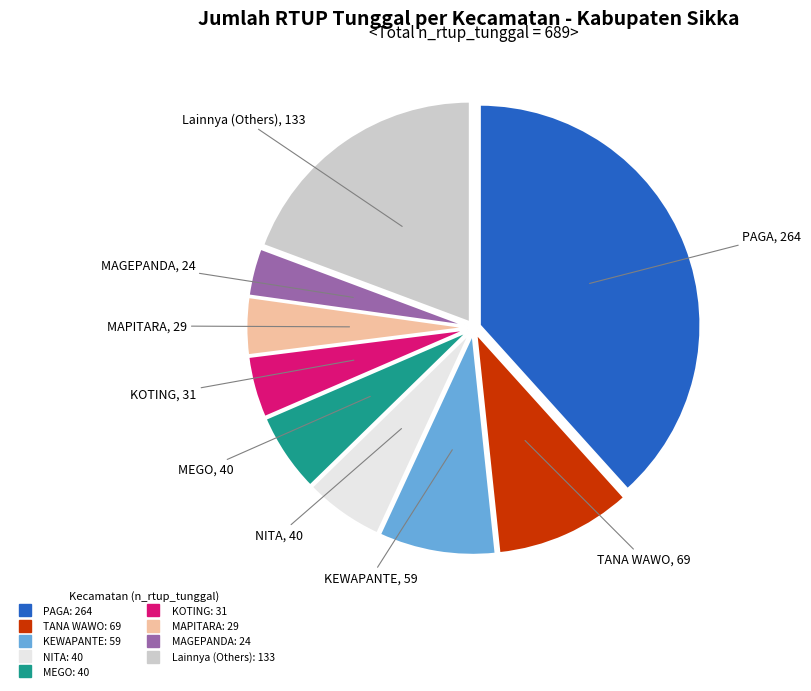

Count the number of slices in the pie.

9